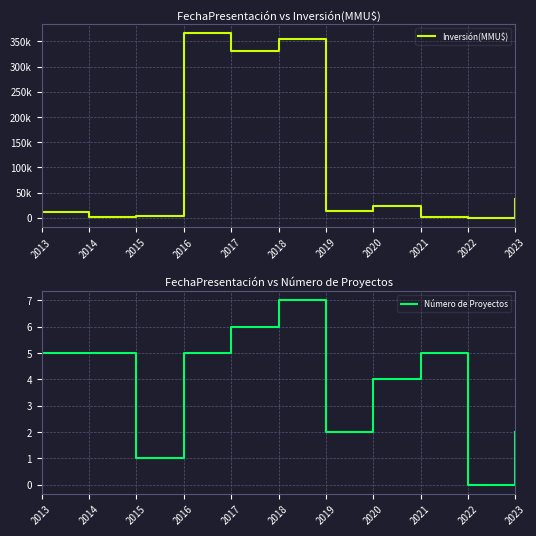

At how many categories does at least one series exceed 271990?

3